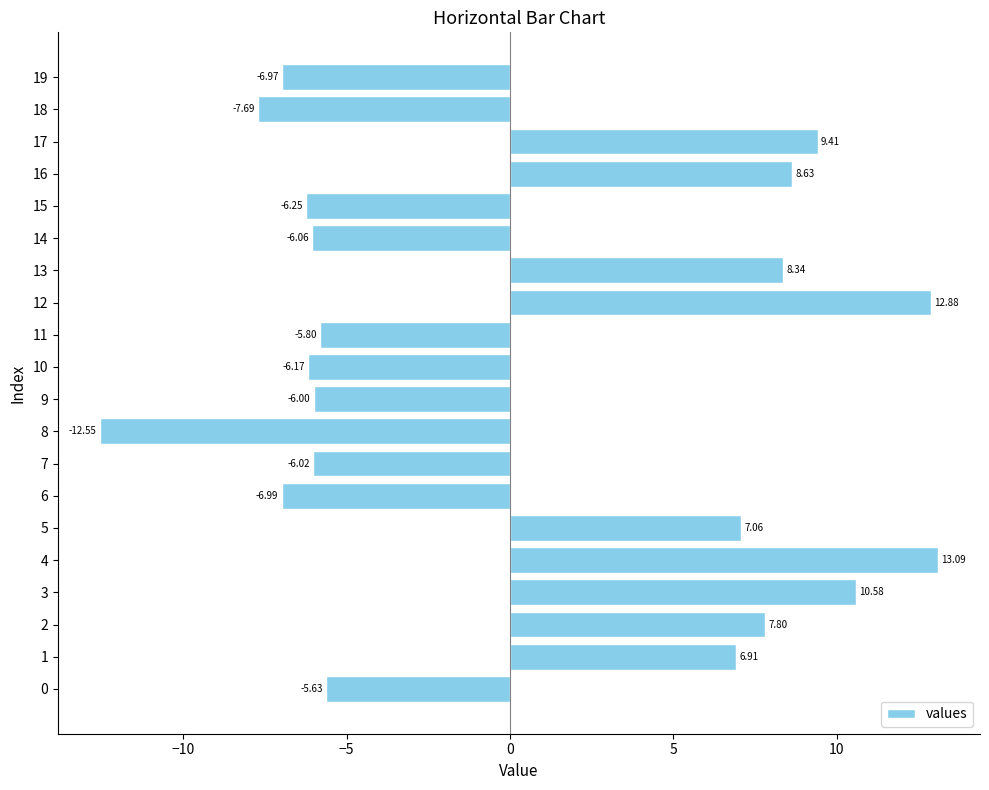

What is the difference between the values at 5 and 18?

14.8